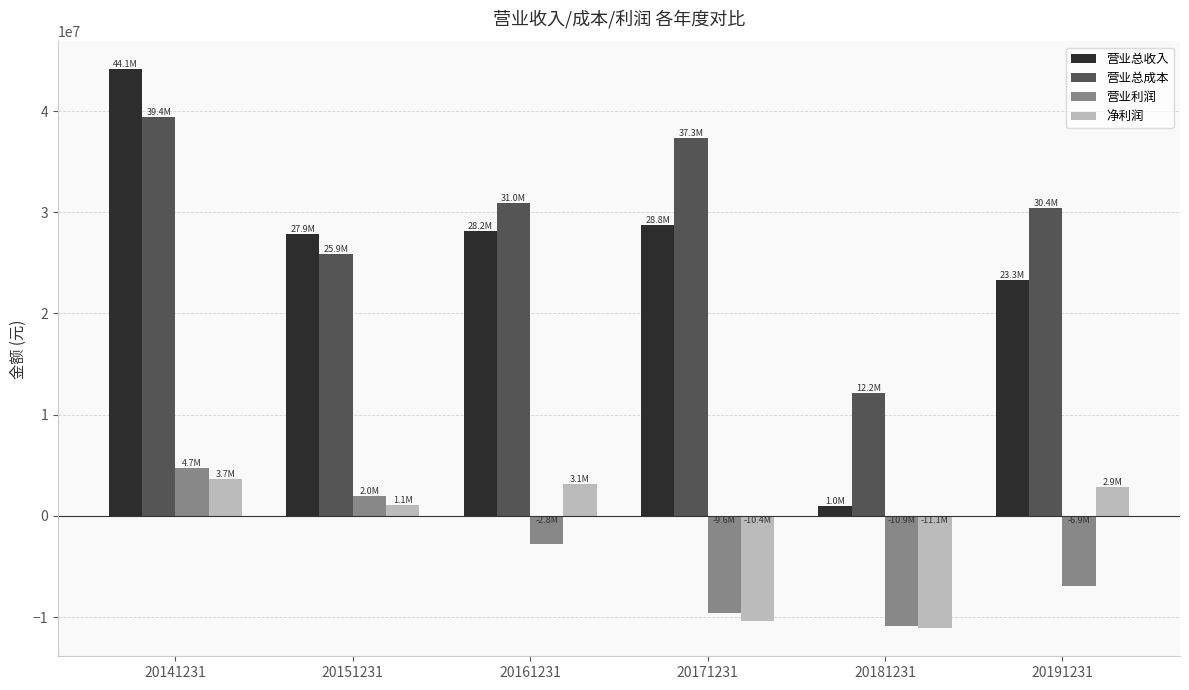

At which label is 营业总成本 closest to 25771525?

20151231